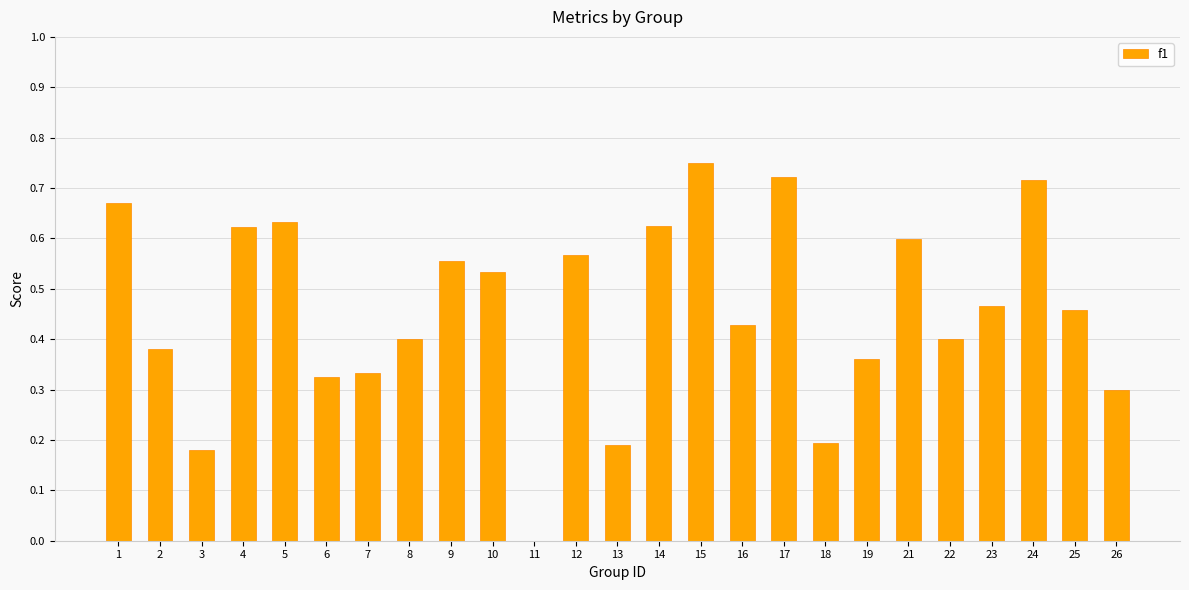

True or false: the data shows 0.4 at 8.

True